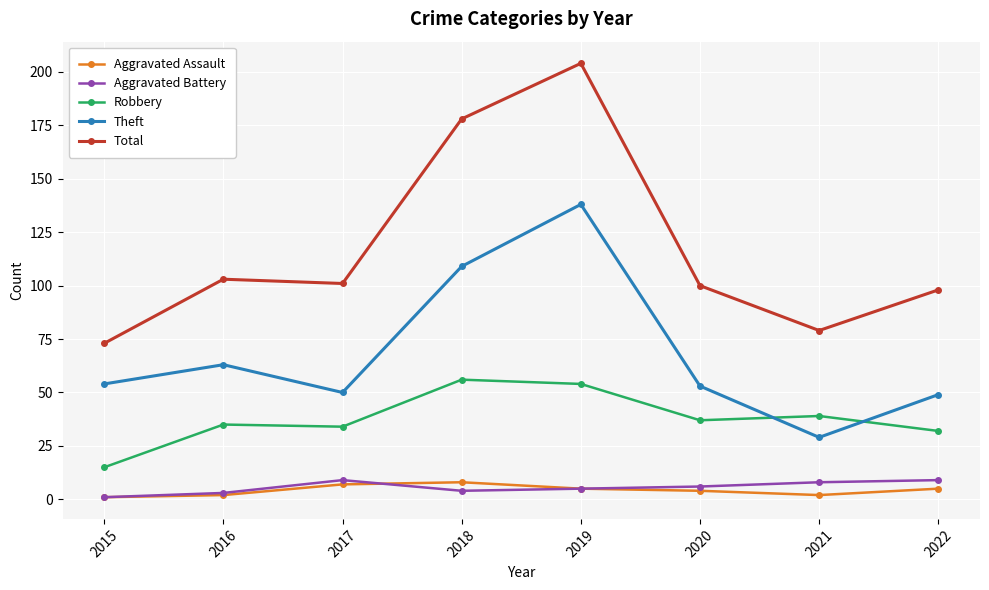

True or false: Theft and Aggravated Assault cross at least once.

False